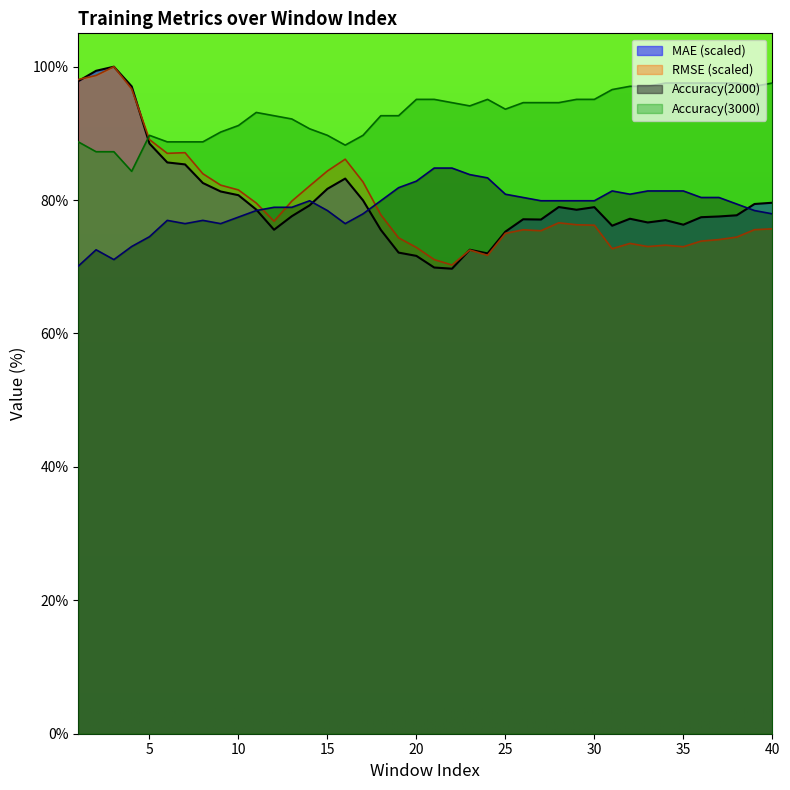

What is the sum of all Accuracy(3000) values?

3721.2